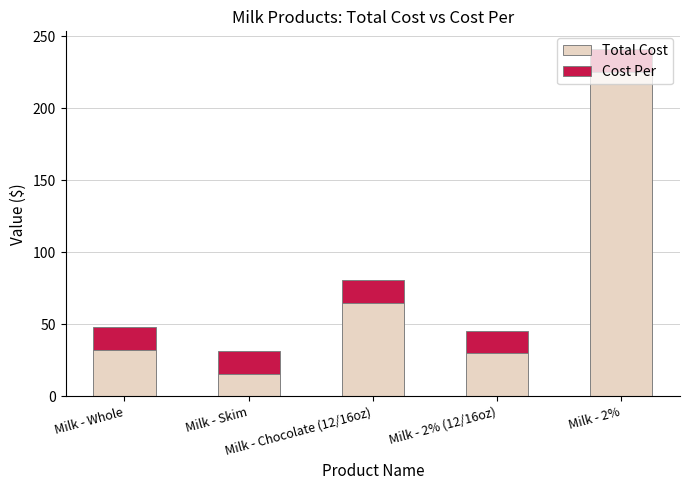

What is the difference between the maximum and second lowest values in the Total Cost series?

195.1